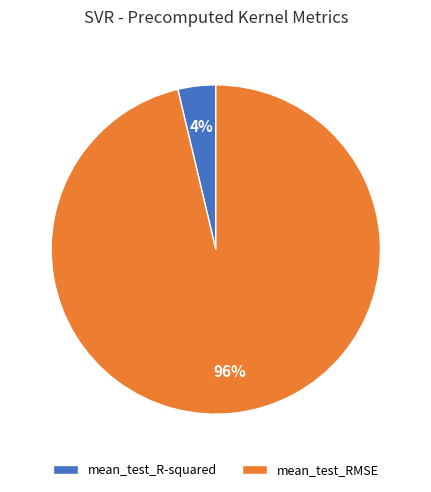

How many slices are in this pie chart?

2